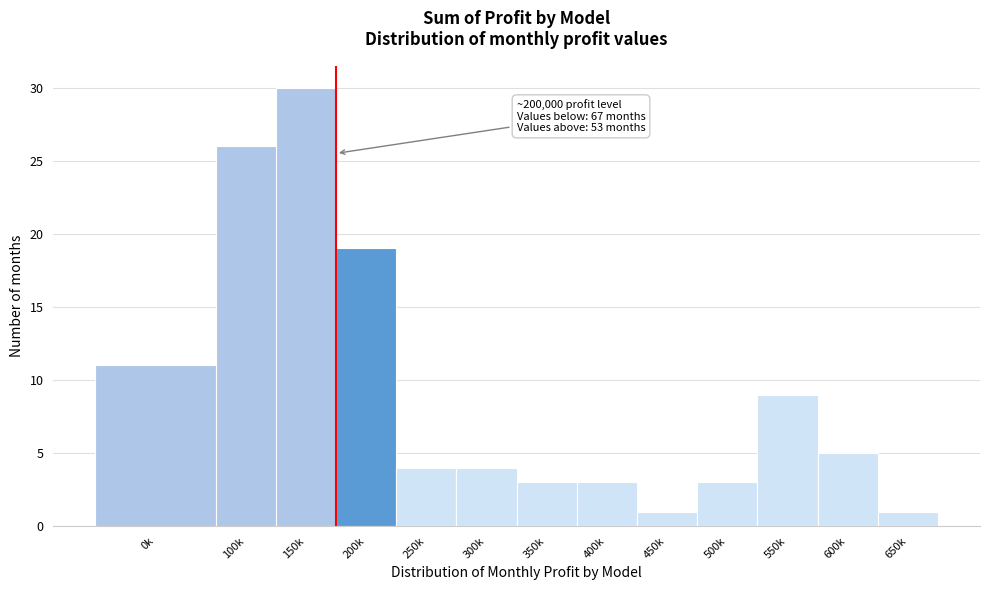

Reading left to right, extract all data points from this chart.

0k=11	100k=26	150k=30	200k=19	250k=4	300k=4	350k=3	400k=3	450k=1	500k=3	550k=9	600k=5	650k=1